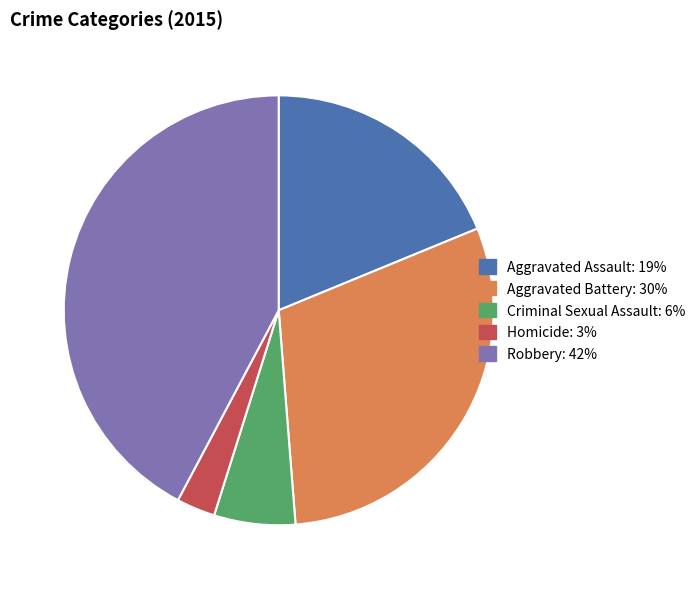

Which has a higher value, Homicide or Robbery?

Robbery